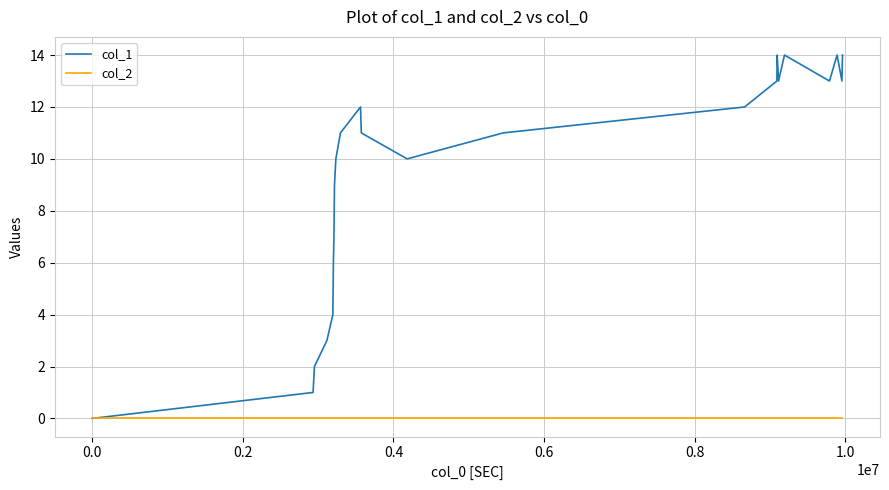

Which series has the widest spread of values?

col_1